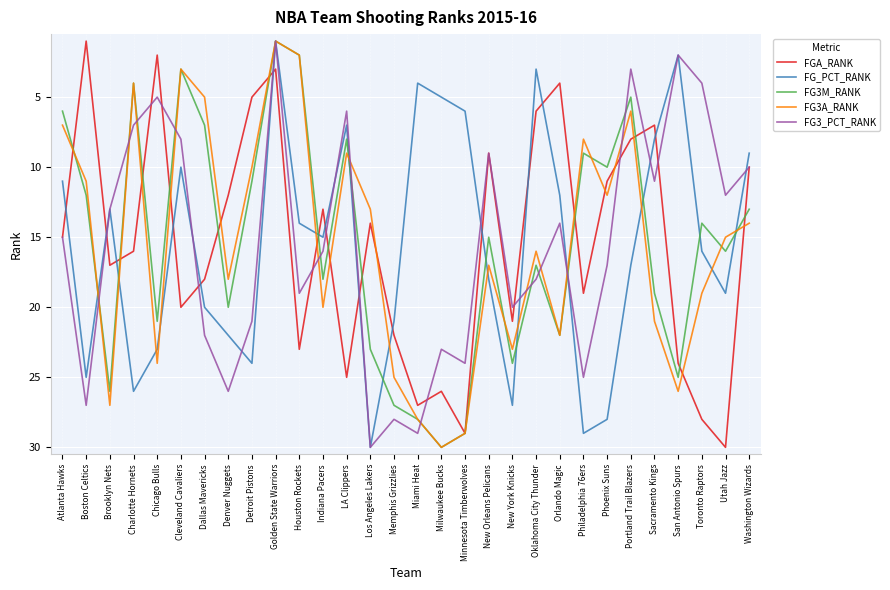

What value does the FGA_RANK series have at Charlotte Hornets, to the nearest 5?

15